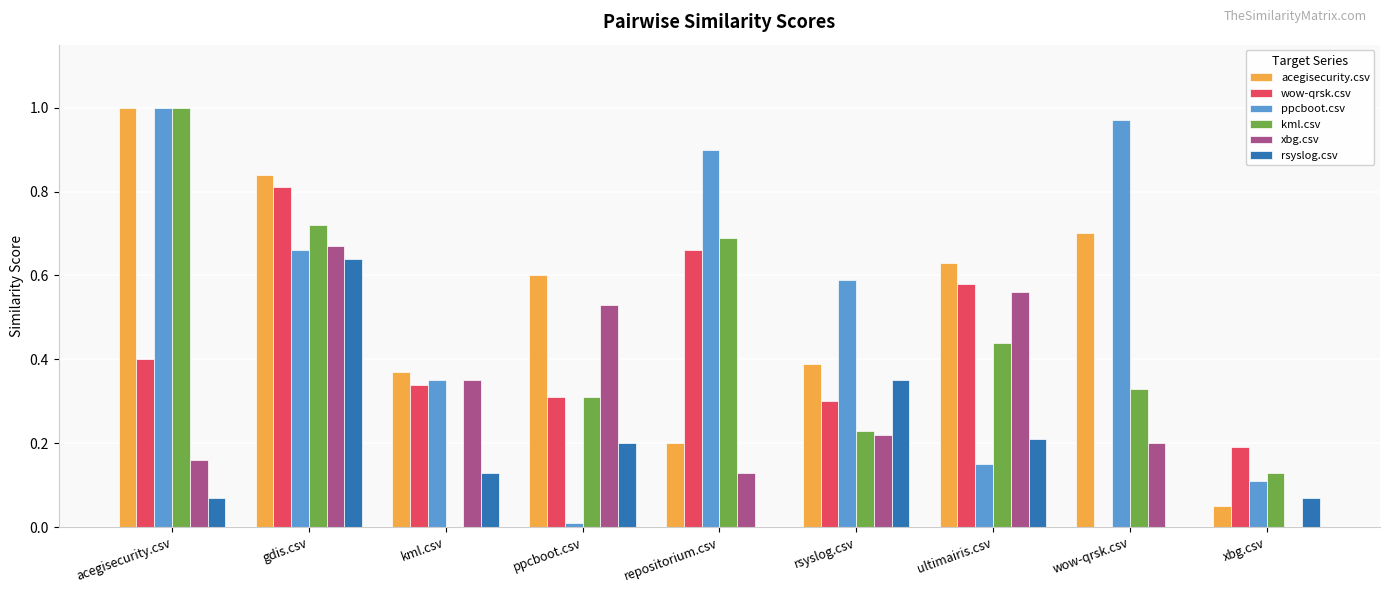

Is the value of acegisecurity.csv at ultimairis.csv greater than the value of wow-qrsk.csv at kml.csv?

Yes